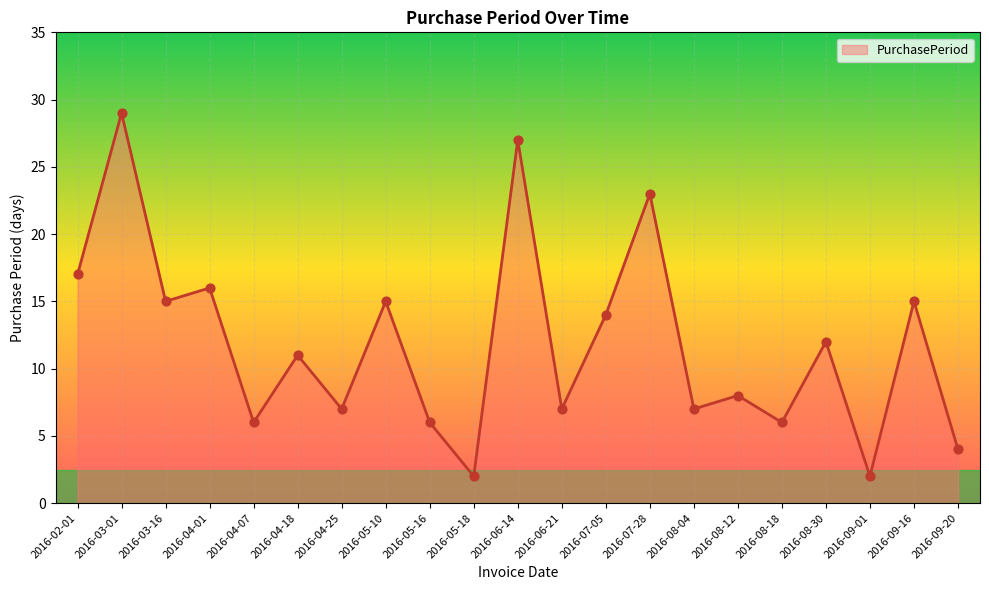

Between 2016-04-18 and 2016-09-20, which is larger?

2016-04-18